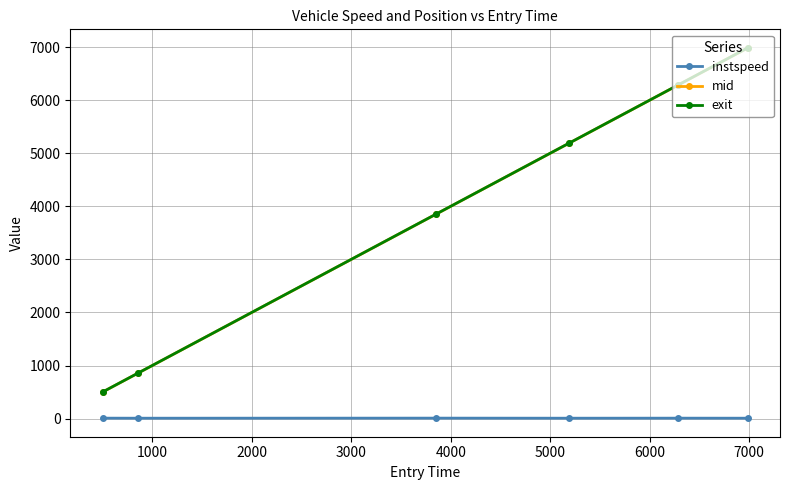

Which series has the largest range (max minus min)?

exit